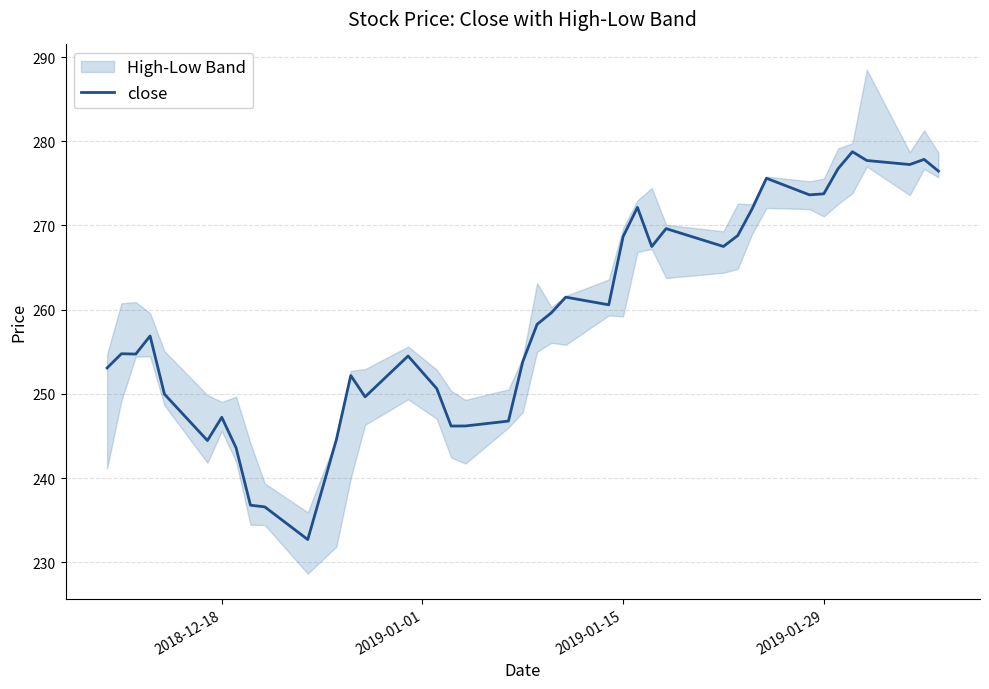

What is the highest value of the close series?

278.8